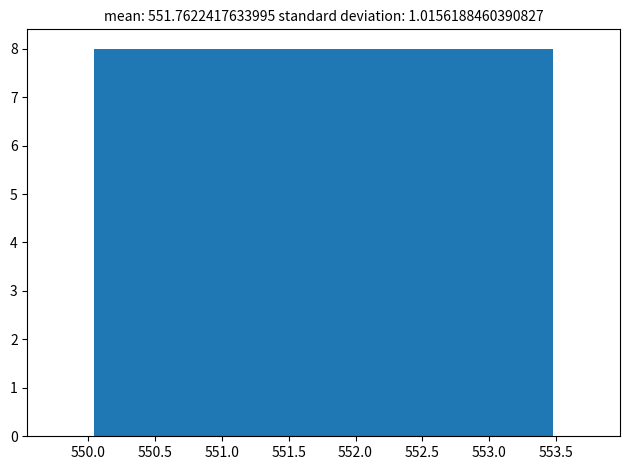

What is the height of the bar covering 552.80 to 553.50 on the x-axis? Neither the bar edges nor the heights are printed on the chart, so give them approximately, as read against the axes.

8